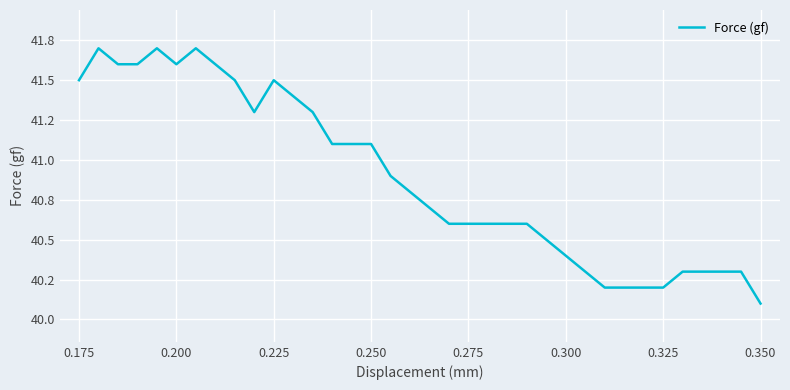

What is the average value?

40.9